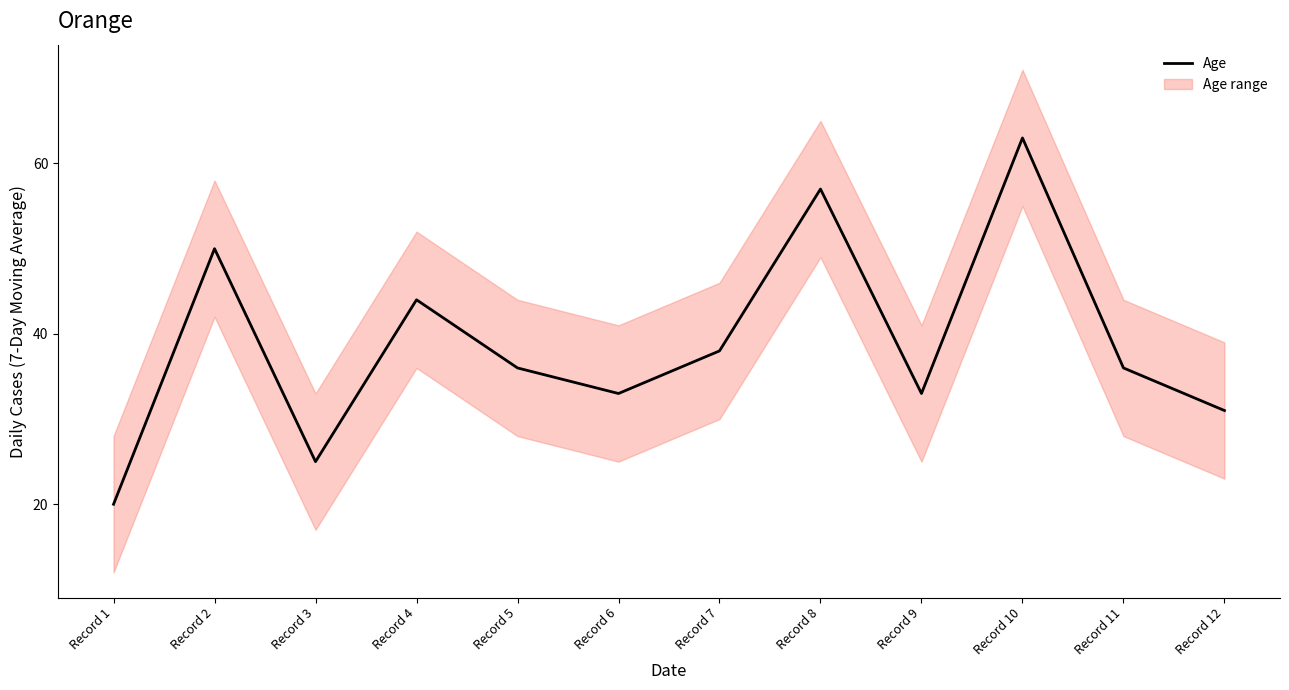

How many values are below 36?

5